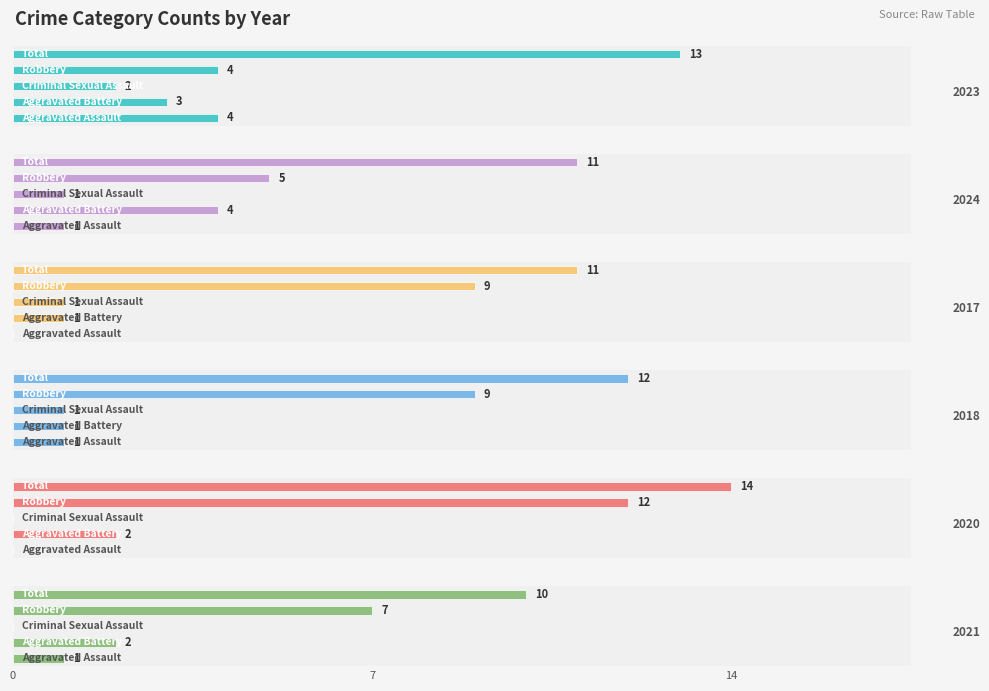

Which series changed the most between Aggravated Assault and Robbery?

2020